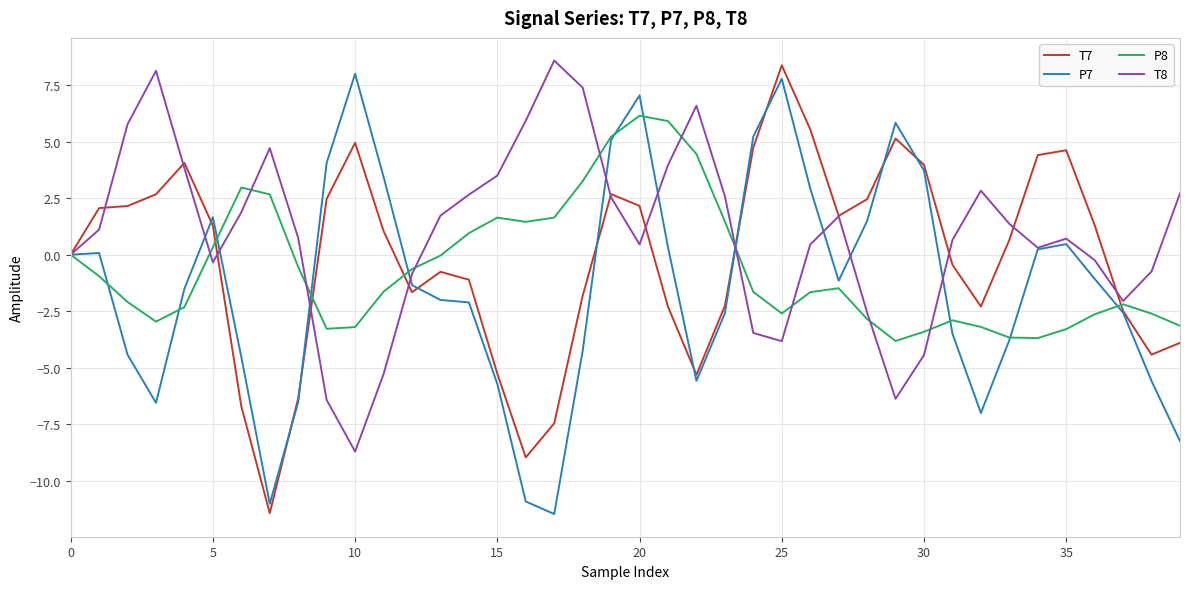

Rank the series by their average value, from lowest to highest.

P7, P8, T7, T8